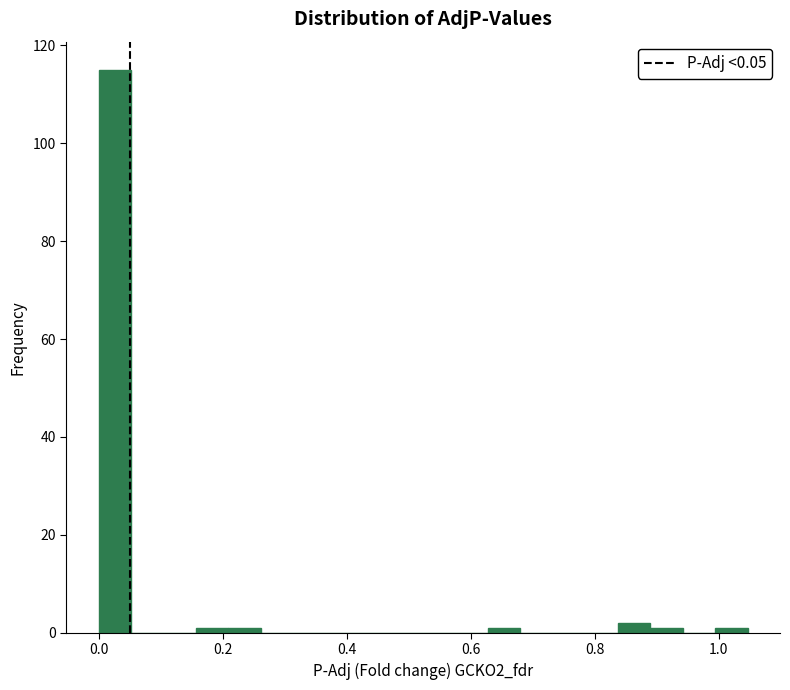

Read against the x-axis, roughly where is the centre of the tallest bar?

0.02